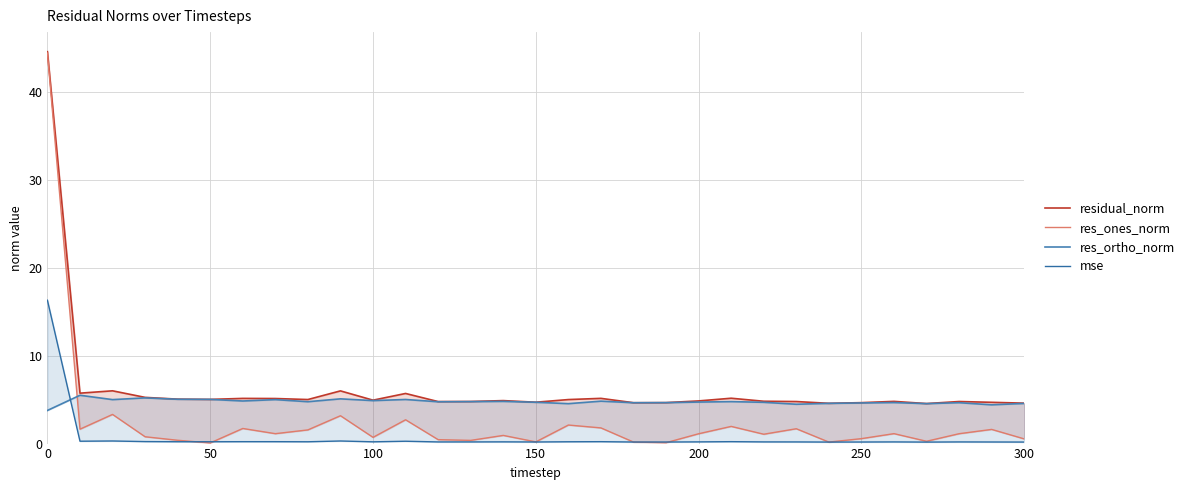

What is the difference between the second highest and second lowest values in the res_ones_norm series?

3.2